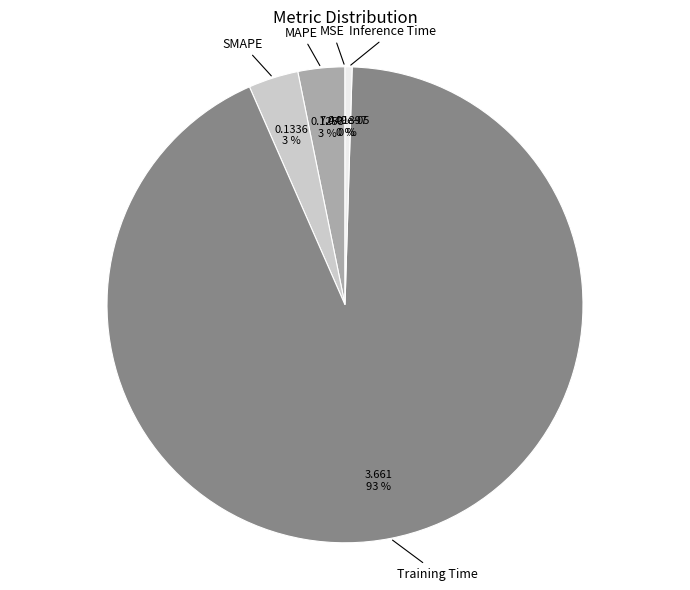

The Inference Time slice represents 14% of the pie. True or false?

False